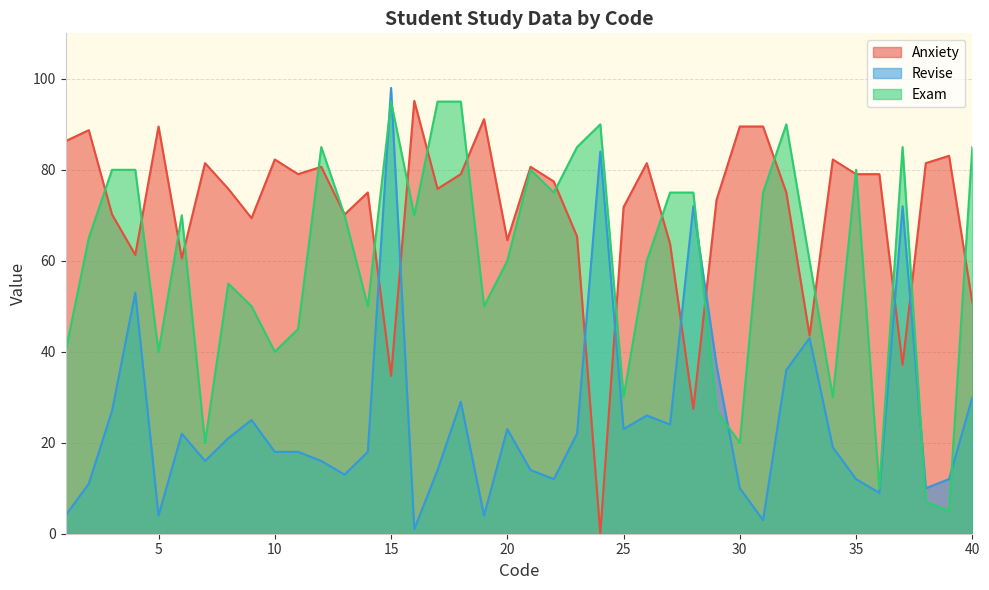

What is the spread (max minus min) of values at 7?

65.5